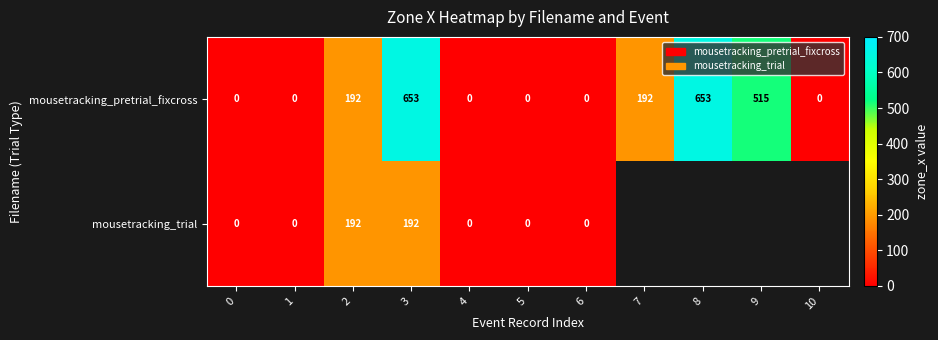

How many values in mousetracking_pretrial_fixcross are above zero?

5